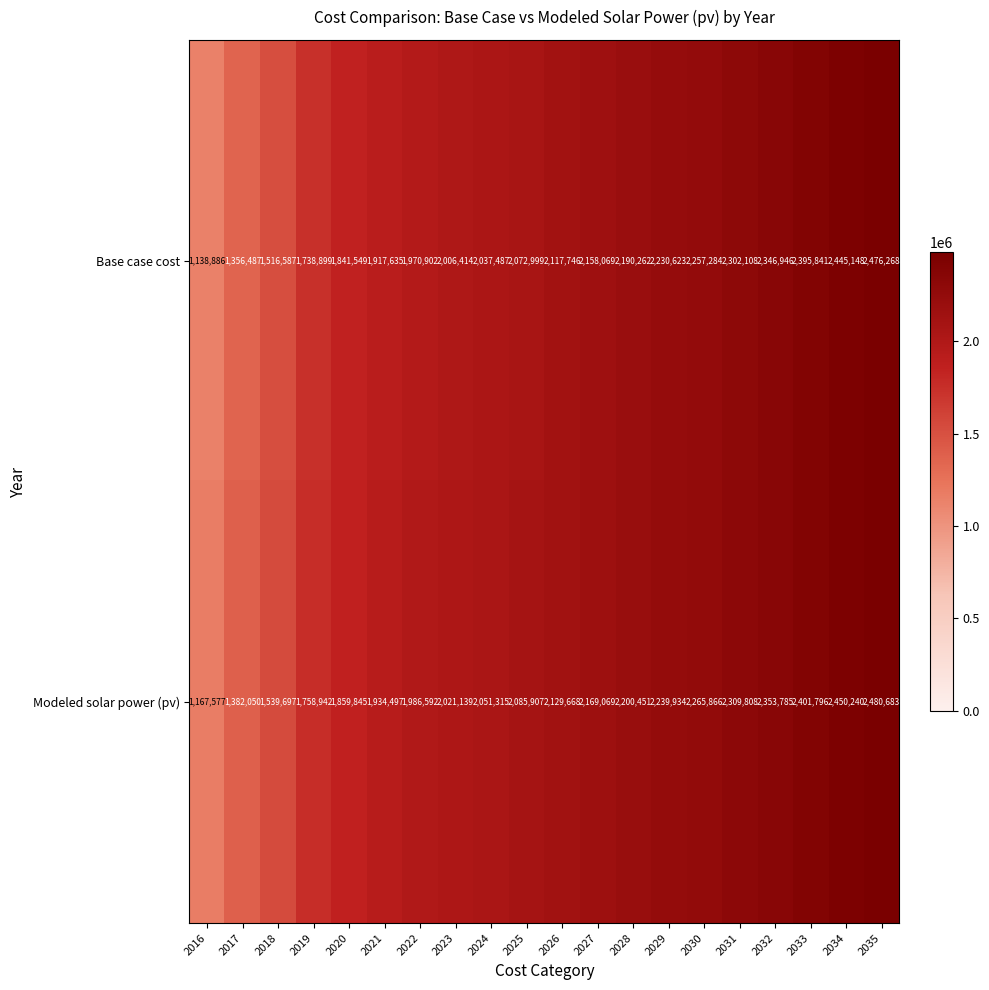

Which label corresponds to the largest value in the chart?

2035